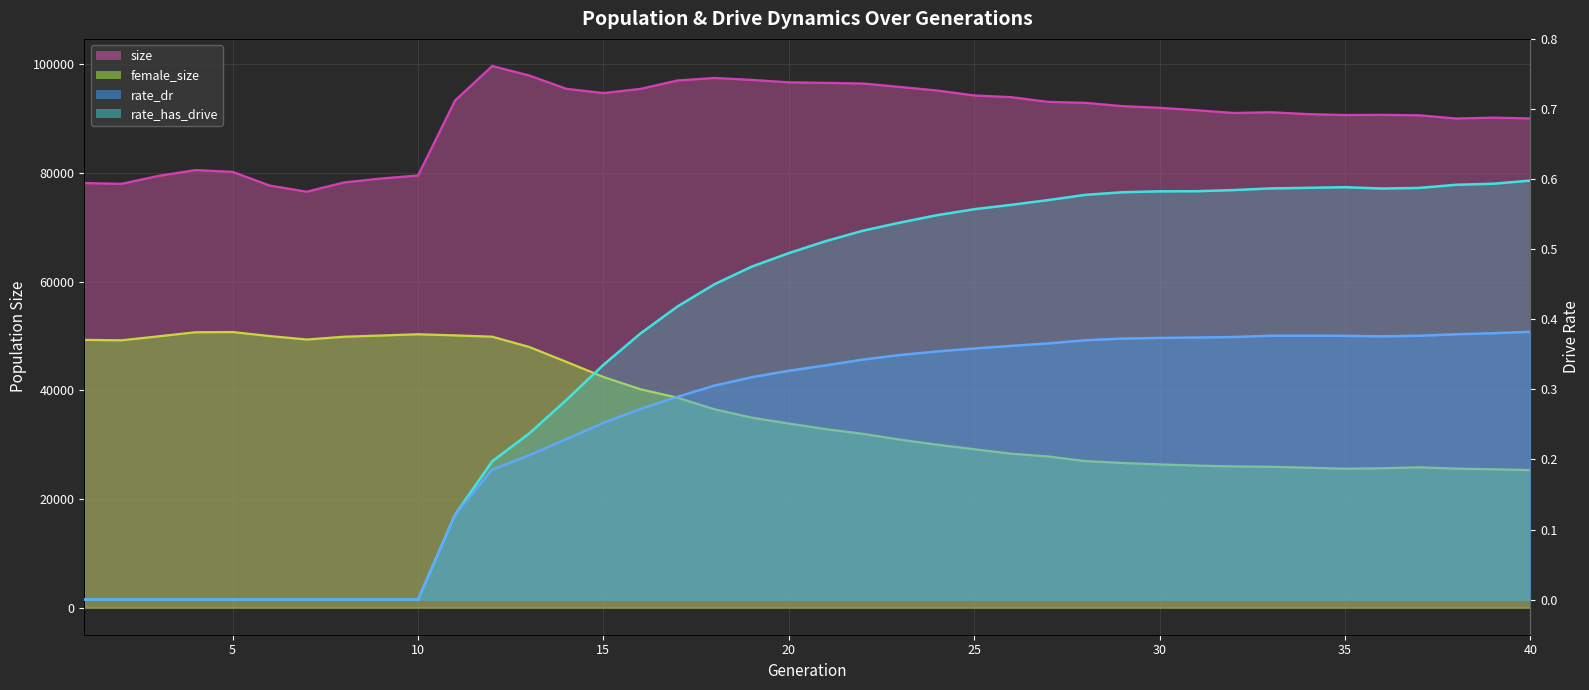

Does the chart display data point markers on the line(s)?

No